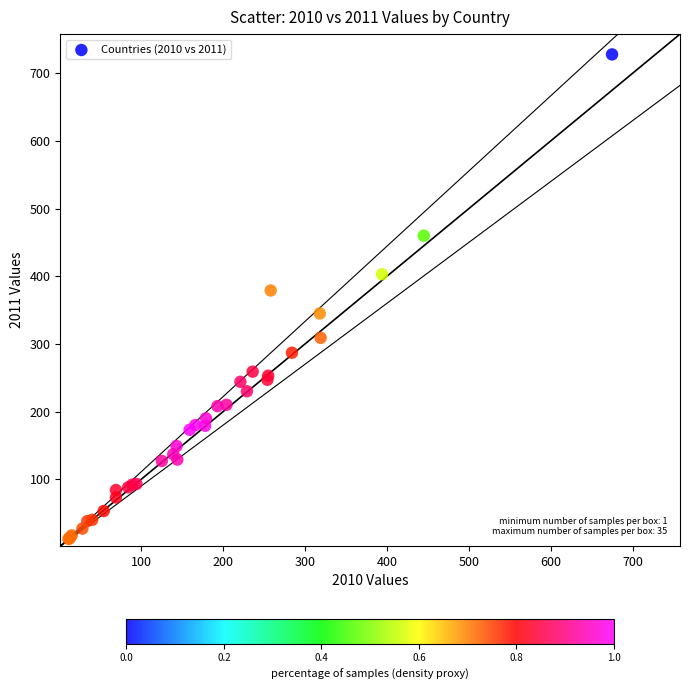

What Y value in the scatter plot is closest to 370?

379